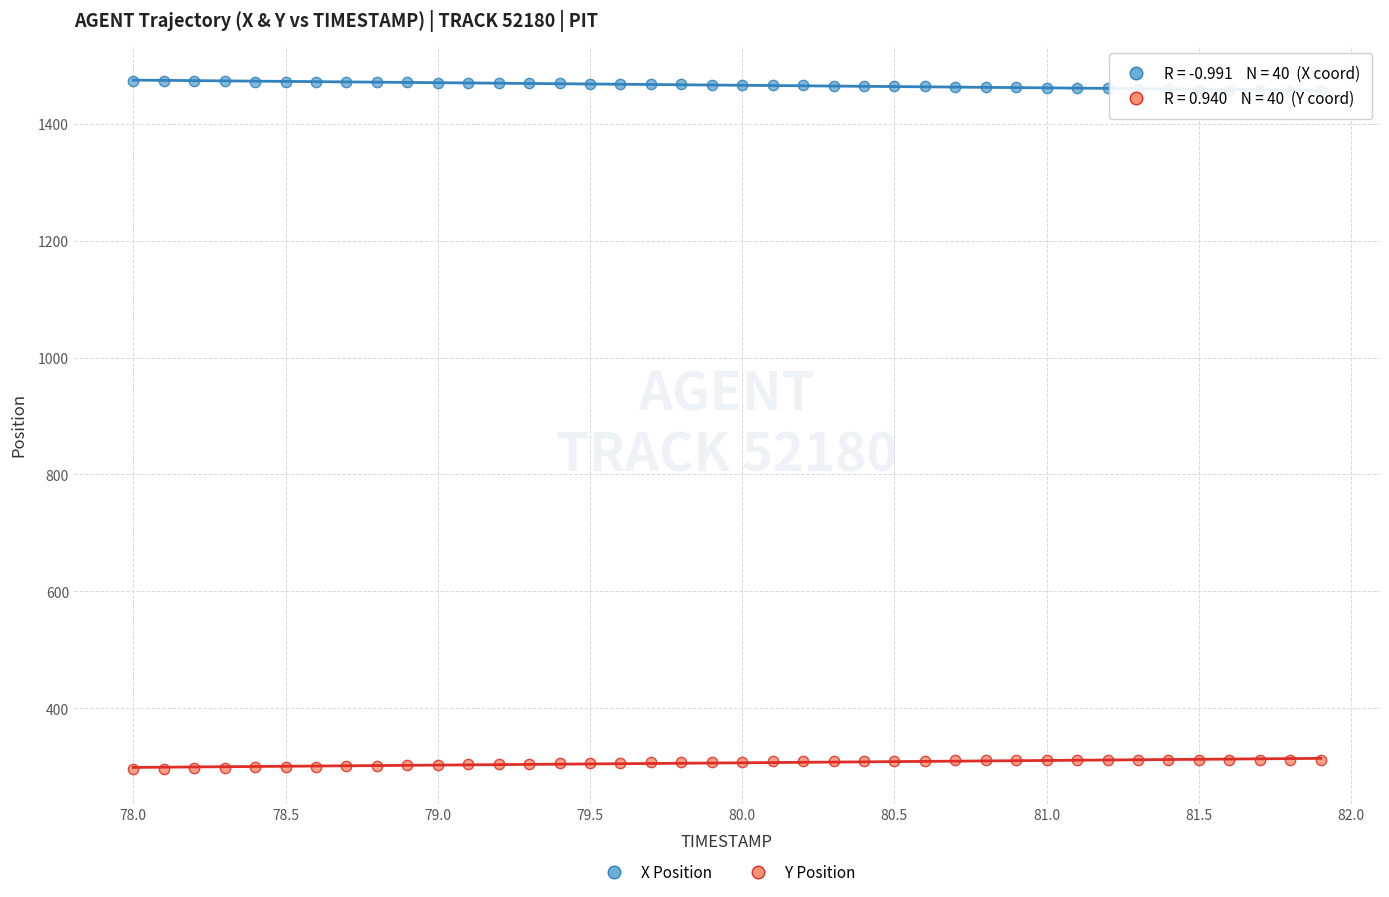

Across all data points, what is the range of Y values (max minus min)?

1177.4